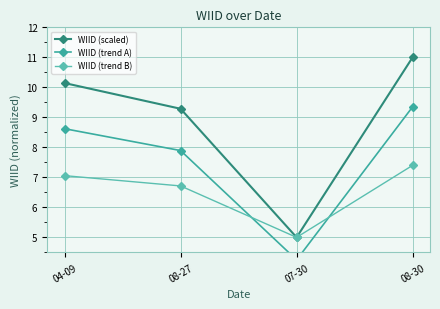

What is the maximum value shown in the chart?

11.0